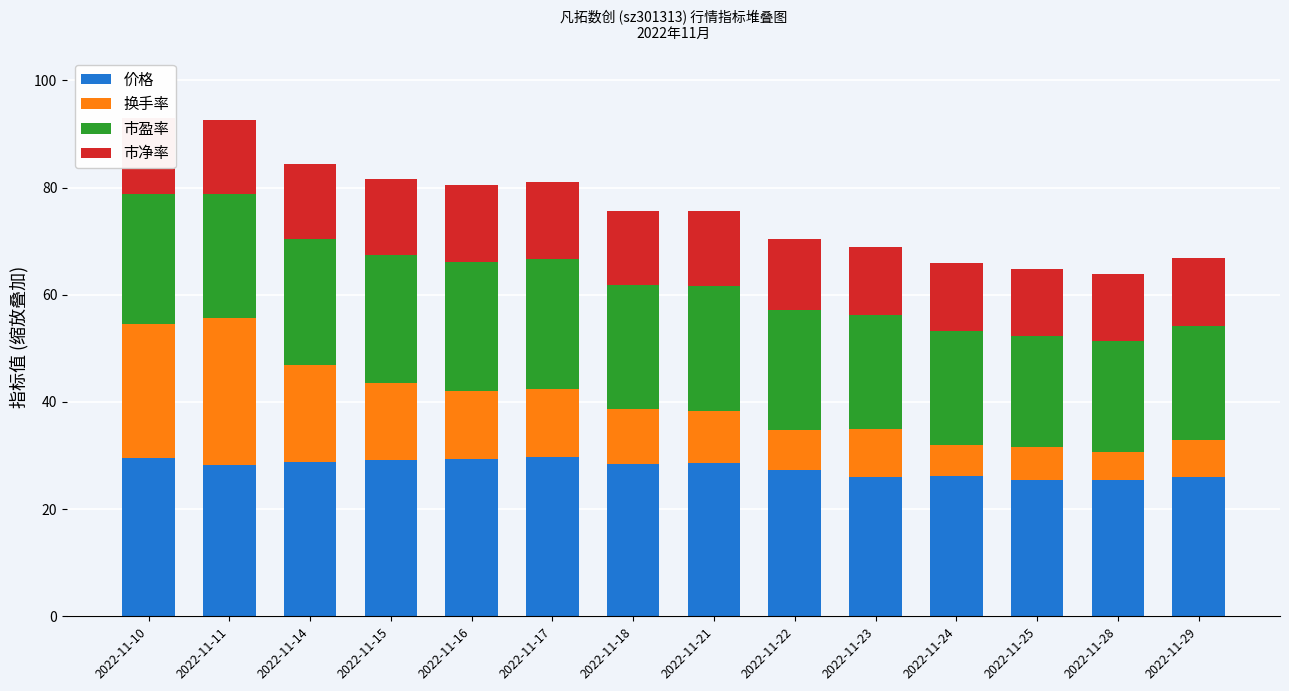

What is the total value across all series at 2022-11-24?

66.0